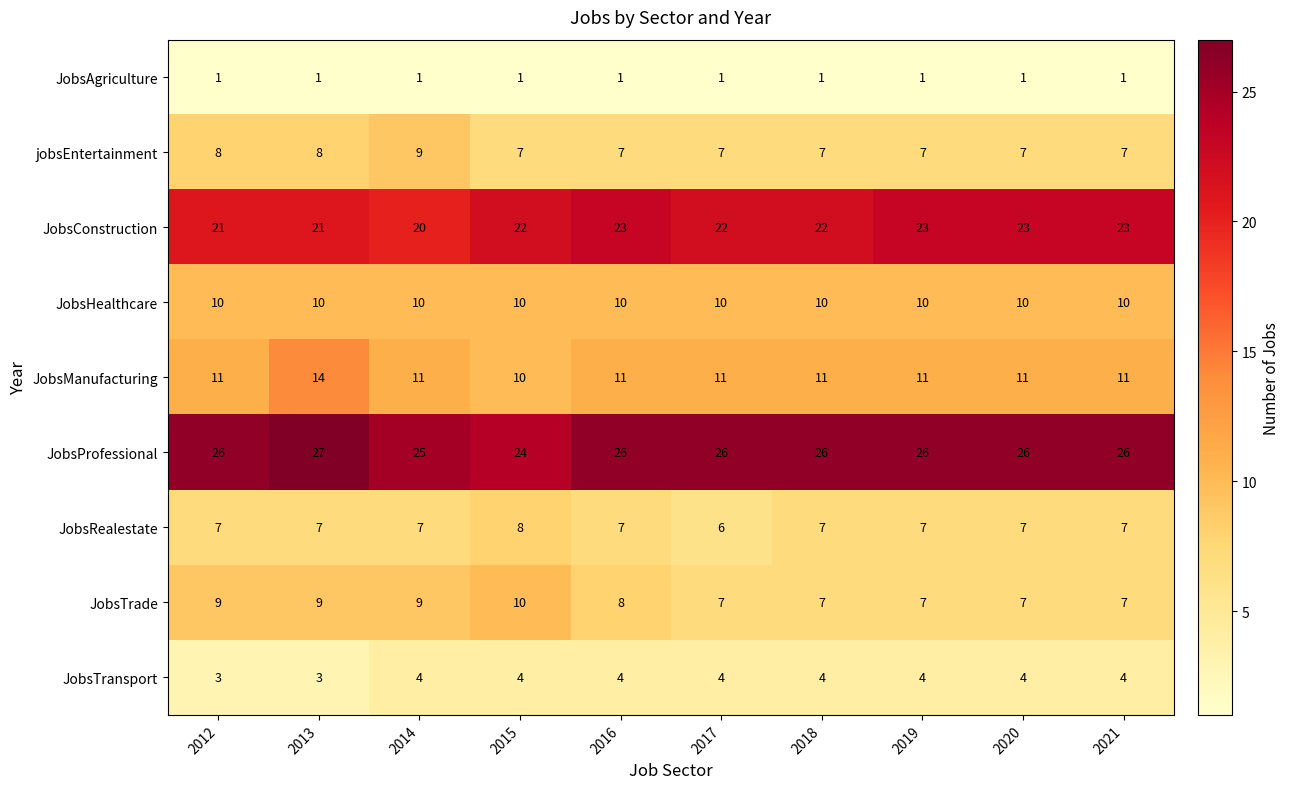

What is the minimum value shown in the chart?

1